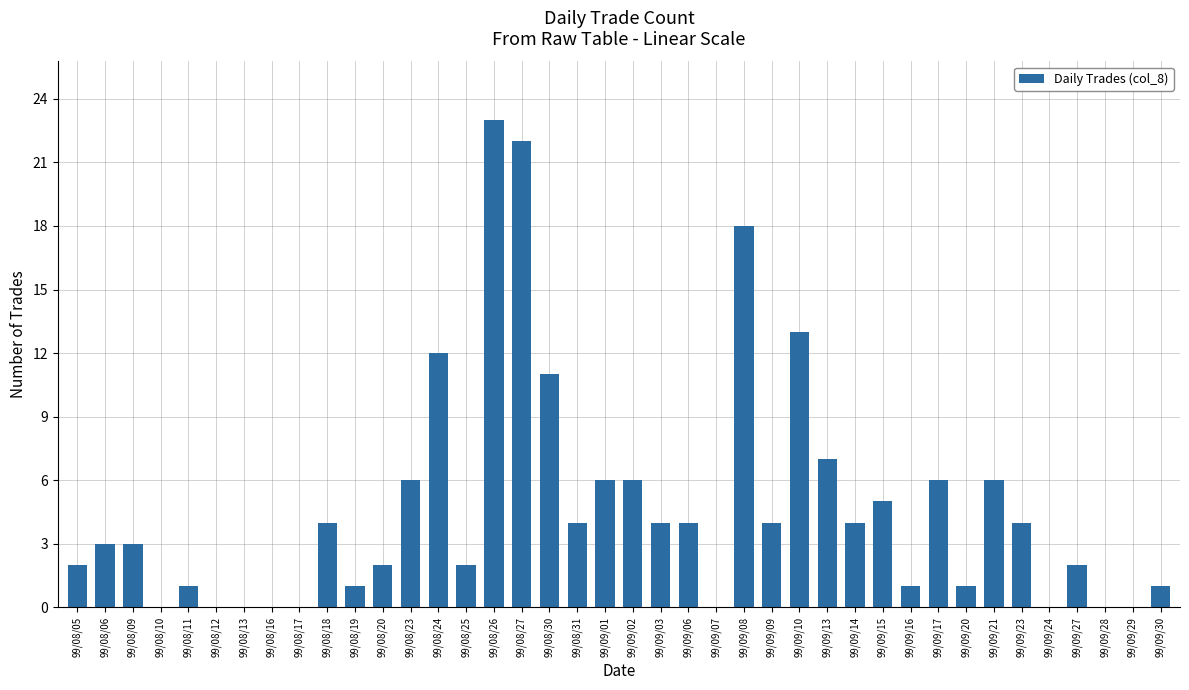

Are the bars horizontal?

No